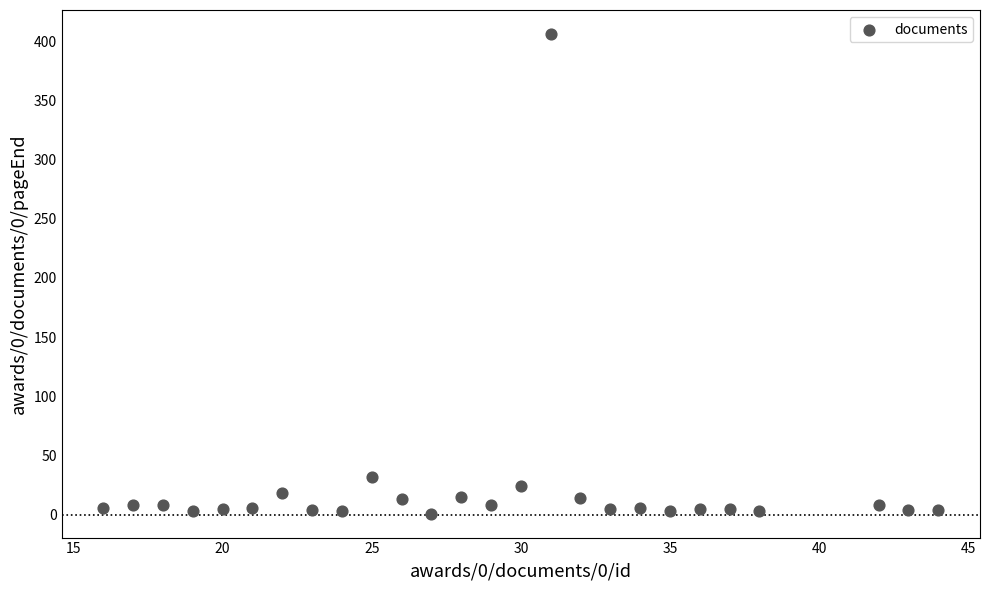

What Y value in the scatter plot is closest to 203?

32